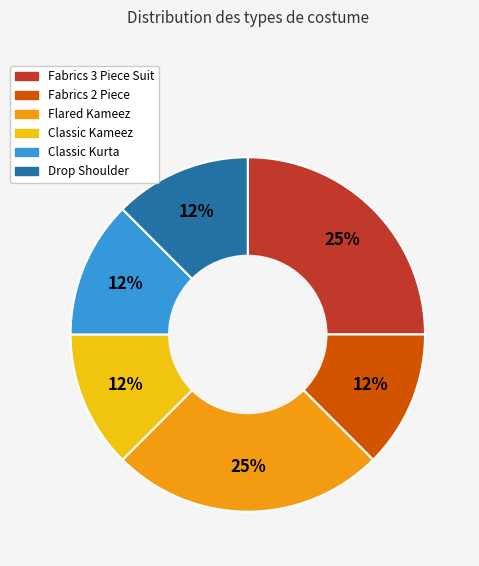

Is the sum of Flared Kameez and Fabrics 2 Piece greater than half?

No